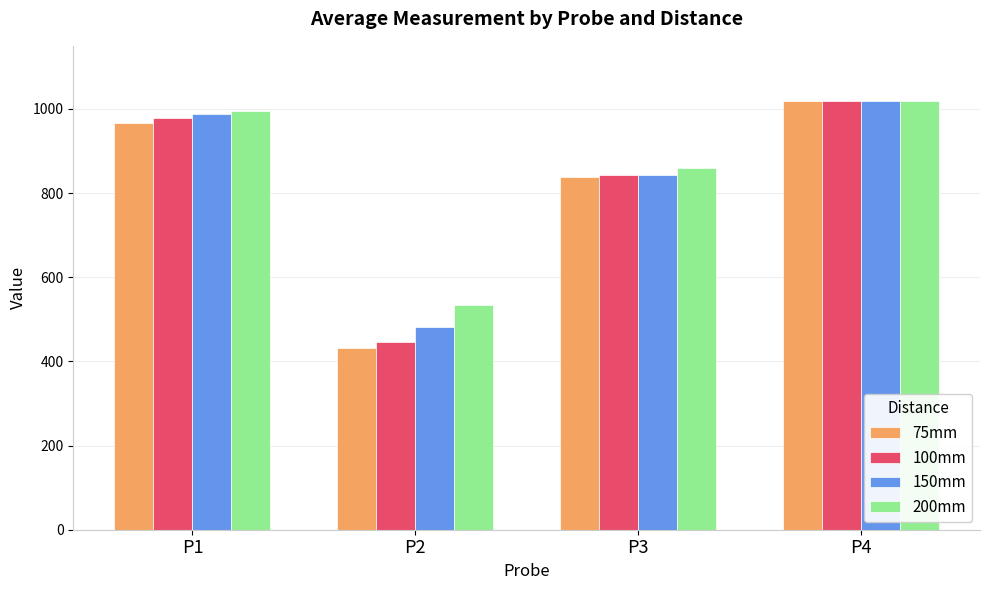

The 75mm series shows 837.3 at P3. True or false?

True